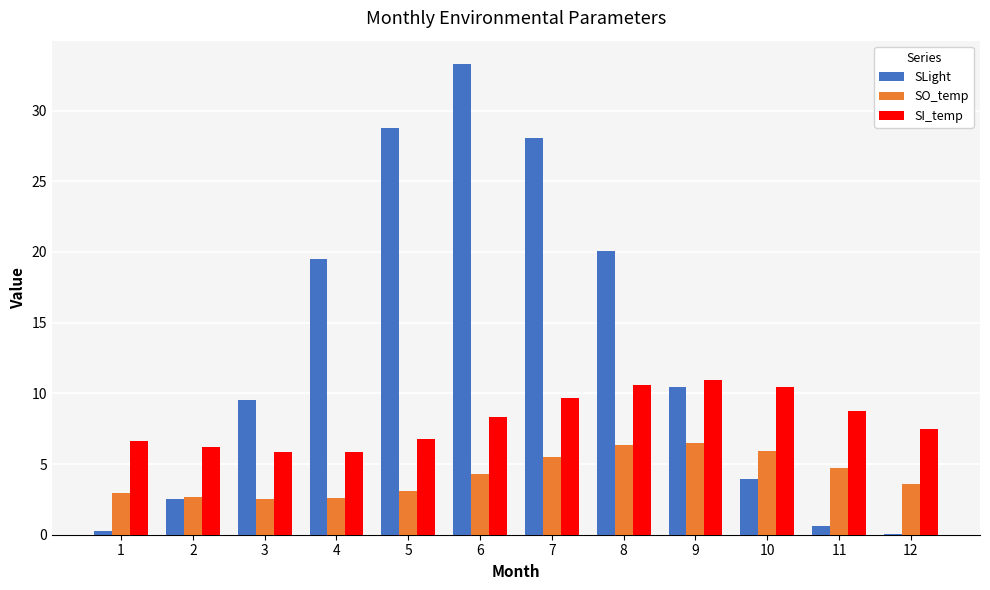

Is the value of SI_temp at 3 greater than the value of SLight at 6?

No